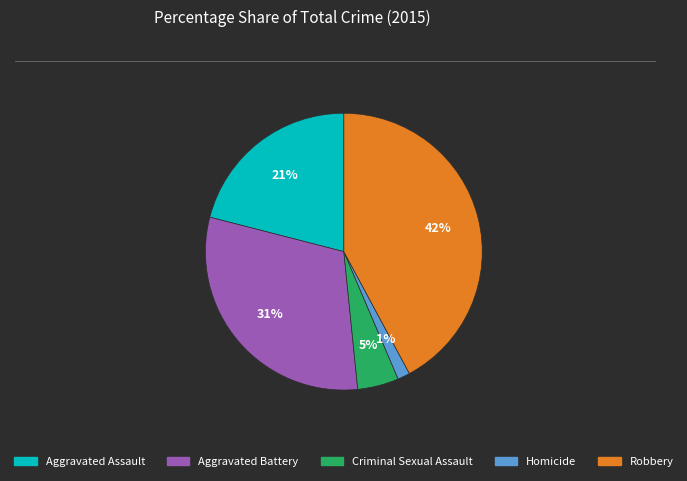

Count the number of slices in the pie.

5